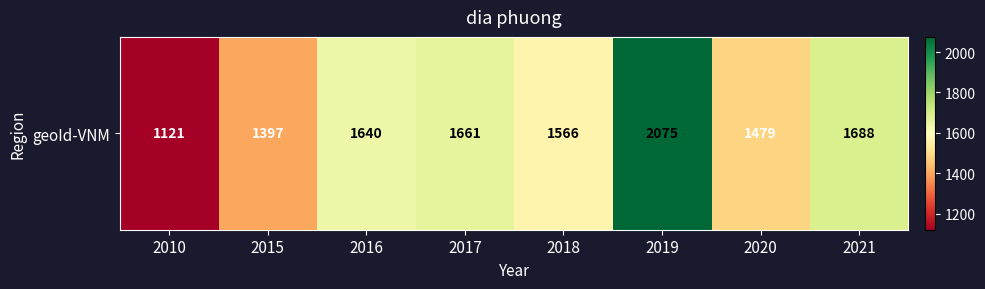

What is the difference between the maximum and minimum values?

954